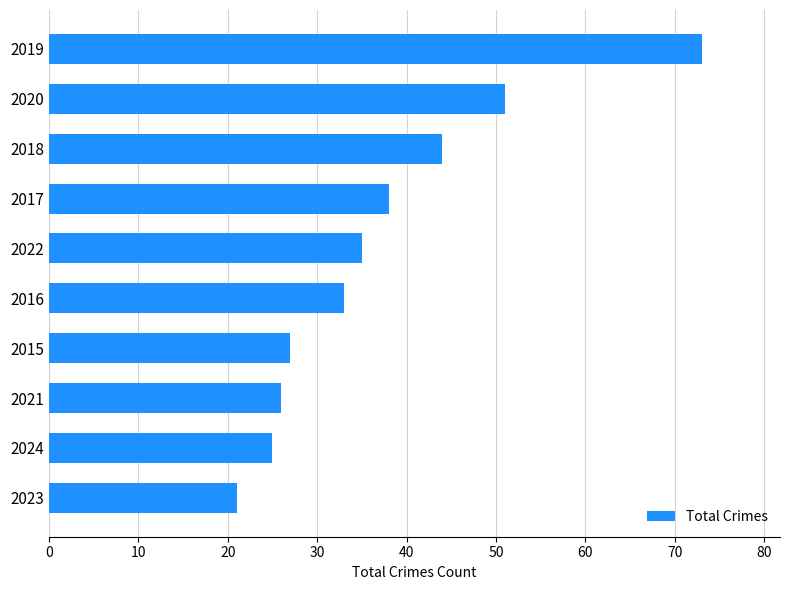

What is the greatest value displayed?

73